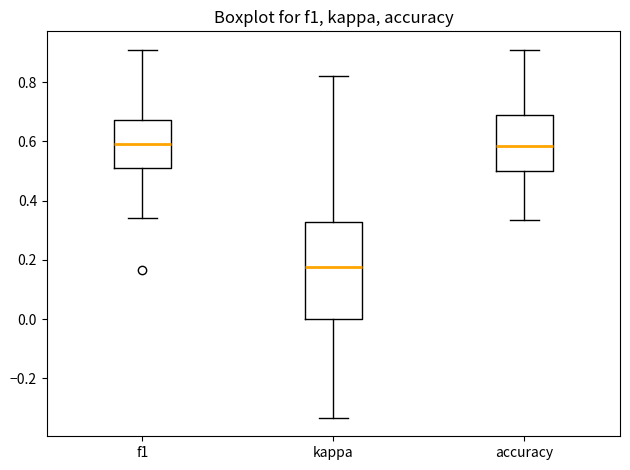

Reading left to right, transcribe this box plot: for each box, give where its median line is, the range the box spans, and where its two whiskers end, as read against the y-axis. The values are not printed on the chart, so give them approximately, as read against the axis.

f1: median 0.60, box 0.50 to 0.68, whiskers 0.34 to 0.90
kappa: median 0.18, box 0.00 to 0.32, whiskers -0.34 to 0.82
accuracy: median 0.58, box 0.50 to 0.68, whiskers 0.34 to 0.90